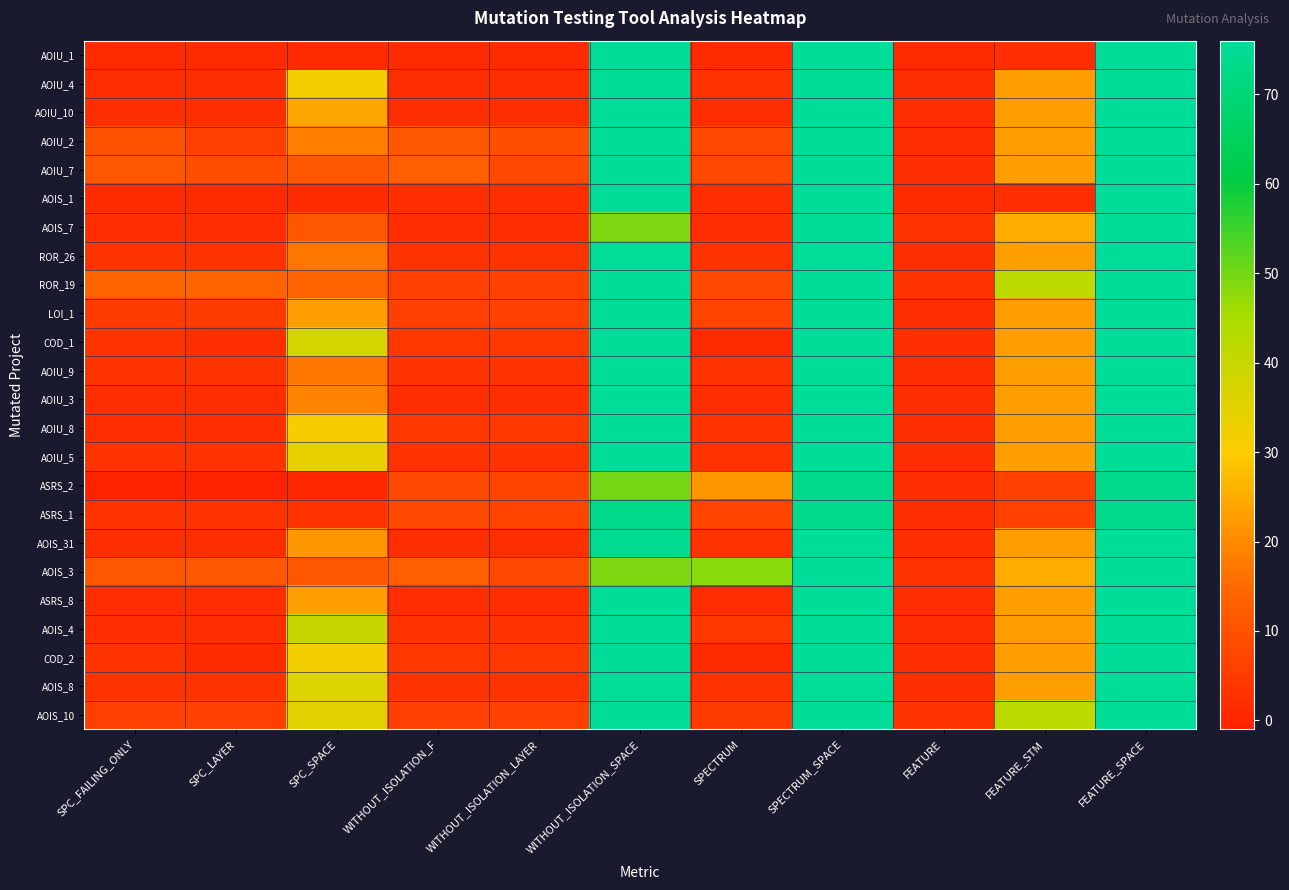

Reading left to right, transcribe all the data shown in this chart.

AOIU_1: SPC_FAILING_ONLY=1	SPC_LAYER=1	SPC_SPACE=1	WITHOUT_ISOLATION_F=1	WITHOUT_ISOLATION_LAYER=1	WITHOUT_ISOLATION_SPACE=76	SPECTRUM=1	SPECTRUM_SPACE=76	FEATURE=1	FEATURE_STM=2	FEATURE_SPACE=76
AOIU_4: SPC_FAILING_ONLY=2	SPC_LAYER=2	SPC_SPACE=32	WITHOUT_ISOLATION_F=2	WITHOUT_ISOLATION_LAYER=2	WITHOUT_ISOLATION_SPACE=76	SPECTRUM=3	SPECTRUM_SPACE=76	FEATURE=2	FEATURE_STM=23	FEATURE_SPACE=76
AOIU_10: SPC_FAILING_ONLY=2	SPC_LAYER=2	SPC_SPACE=24	WITHOUT_ISOLATION_F=2	WITHOUT_ISOLATION_LAYER=2	WITHOUT_ISOLATION_SPACE=76	SPECTRUM=2	SPECTRUM_SPACE=76	FEATURE=2	FEATURE_STM=23	FEATURE_SPACE=76
AOIU_2: SPC_FAILING_ONLY=10	SPC_LAYER=6	SPC_SPACE=18	WITHOUT_ISOLATION_F=11	WITHOUT_ISOLATION_LAYER=9	WITHOUT_ISOLATION_SPACE=76	SPECTRUM=8	SPECTRUM_SPACE=76	FEATURE=2	FEATURE_STM=23	FEATURE_SPACE=76
AOIU_7: SPC_FAILING_ONLY=11	SPC_LAYER=9	SPC_SPACE=11	WITHOUT_ISOLATION_F=13	WITHOUT_ISOLATION_LAYER=8	WITHOUT_ISOLATION_SPACE=76	SPECTRUM=8	SPECTRUM_SPACE=76	FEATURE=2	FEATURE_STM=23	FEATURE_SPACE=76
AOIS_1: SPC_FAILING_ONLY=1	SPC_LAYER=1	SPC_SPACE=1	WITHOUT_ISOLATION_F=2	WITHOUT_ISOLATION_LAYER=2	WITHOUT_ISOLATION_SPACE=76	SPECTRUM=2	SPECTRUM_SPACE=76	FEATURE=1	FEATURE_STM=2	FEATURE_SPACE=76
AOIS_7: SPC_FAILING_ONLY=2	SPC_LAYER=2	SPC_SPACE=11	WITHOUT_ISOLATION_F=2	WITHOUT_ISOLATION_LAYER=2	WITHOUT_ISOLATION_SPACE=49	SPECTRUM=2	SPECTRUM_SPACE=76	FEATURE=3	FEATURE_STM=25	FEATURE_SPACE=76
ROR_26: SPC_FAILING_ONLY=3	SPC_LAYER=3	SPC_SPACE=17	WITHOUT_ISOLATION_F=3	WITHOUT_ISOLATION_LAYER=3	WITHOUT_ISOLATION_SPACE=76	SPECTRUM=3	SPECTRUM_SPACE=76	FEATURE=2	FEATURE_STM=23	FEATURE_SPACE=76
ROR_19: SPC_FAILING_ONLY=14	SPC_LAYER=14	SPC_SPACE=14	WITHOUT_ISOLATION_F=6	WITHOUT_ISOLATION_LAYER=6	WITHOUT_ISOLATION_SPACE=76	SPECTRUM=8	SPECTRUM_SPACE=76	FEATURE=3	FEATURE_STM=42	FEATURE_SPACE=76
LOI_1: SPC_FAILING_ONLY=5	SPC_LAYER=5	SPC_SPACE=23	WITHOUT_ISOLATION_F=6	WITHOUT_ISOLATION_LAYER=6	WITHOUT_ISOLATION_SPACE=76	SPECTRUM=7	SPECTRUM_SPACE=76	FEATURE=2	FEATURE_STM=23	FEATURE_SPACE=76
COD_1: SPC_FAILING_ONLY=3	SPC_LAYER=2	SPC_SPACE=38	WITHOUT_ISOLATION_F=4	WITHOUT_ISOLATION_LAYER=4	WITHOUT_ISOLATION_SPACE=76	SPECTRUM=1	SPECTRUM_SPACE=76	FEATURE=2	FEATURE_STM=23	FEATURE_SPACE=76
AOIU_9: SPC_FAILING_ONLY=3	SPC_LAYER=3	SPC_SPACE=17	WITHOUT_ISOLATION_F=3	WITHOUT_ISOLATION_LAYER=3	WITHOUT_ISOLATION_SPACE=76	SPECTRUM=3	SPECTRUM_SPACE=76	FEATURE=2	FEATURE_STM=23	FEATURE_SPACE=76
AOIU_3: SPC_FAILING_ONLY=2	SPC_LAYER=2	SPC_SPACE=19	WITHOUT_ISOLATION_F=2	WITHOUT_ISOLATION_LAYER=2	WITHOUT_ISOLATION_SPACE=76	SPECTRUM=2	SPECTRUM_SPACE=76	FEATURE=2	FEATURE_STM=23	FEATURE_SPACE=76
AOIU_8: SPC_FAILING_ONLY=2	SPC_LAYER=2	SPC_SPACE=31	WITHOUT_ISOLATION_F=4	WITHOUT_ISOLATION_LAYER=4	WITHOUT_ISOLATION_SPACE=76	SPECTRUM=3	SPECTRUM_SPACE=76	FEATURE=2	FEATURE_STM=23	FEATURE_SPACE=76
AOIU_5: SPC_FAILING_ONLY=3	SPC_LAYER=3	SPC_SPACE=34	WITHOUT_ISOLATION_F=3	WITHOUT_ISOLATION_LAYER=3	WITHOUT_ISOLATION_SPACE=76	SPECTRUM=3	SPECTRUM_SPACE=76	FEATURE=2	FEATURE_STM=23	FEATURE_SPACE=76
ASRS_2: SPC_FAILING_ONLY=-1	SPC_LAYER=-1	SPC_SPACE=0	WITHOUT_ISOLATION_F=8	WITHOUT_ISOLATION_LAYER=7	WITHOUT_ISOLATION_SPACE=50	SPECTRUM=22	SPECTRUM_SPACE=73	FEATURE=2	FEATURE_STM=6	FEATURE_SPACE=73
ASRS_1: SPC_FAILING_ONLY=3	SPC_LAYER=3	SPC_SPACE=3	WITHOUT_ISOLATION_F=8	WITHOUT_ISOLATION_LAYER=7	WITHOUT_ISOLATION_SPACE=73	SPECTRUM=7	SPECTRUM_SPACE=73	FEATURE=2	FEATURE_STM=6	FEATURE_SPACE=73
AOIS_31: SPC_FAILING_ONLY=2	SPC_LAYER=2	SPC_SPACE=22	WITHOUT_ISOLATION_F=2	WITHOUT_ISOLATION_LAYER=2	WITHOUT_ISOLATION_SPACE=74	SPECTRUM=3	SPECTRUM_SPACE=76	FEATURE=2	FEATURE_STM=23	FEATURE_SPACE=76
AOIS_3: SPC_FAILING_ONLY=11	SPC_LAYER=11	SPC_SPACE=11	WITHOUT_ISOLATION_F=13	WITHOUT_ISOLATION_LAYER=8	WITHOUT_ISOLATION_SPACE=49	SPECTRUM=48	SPECTRUM_SPACE=76	FEATURE=3	FEATURE_STM=25	FEATURE_SPACE=76
ASRS_8: SPC_FAILING_ONLY=2	SPC_LAYER=2	SPC_SPACE=23	WITHOUT_ISOLATION_F=2	WITHOUT_ISOLATION_LAYER=2	WITHOUT_ISOLATION_SPACE=76	SPECTRUM=2	SPECTRUM_SPACE=76	FEATURE=2	FEATURE_STM=23	FEATURE_SPACE=76
AOIS_4: SPC_FAILING_ONLY=2	SPC_LAYER=2	SPC_SPACE=40	WITHOUT_ISOLATION_F=3	WITHOUT_ISOLATION_LAYER=3	WITHOUT_ISOLATION_SPACE=76	SPECTRUM=4	SPECTRUM_SPACE=76	FEATURE=2	FEATURE_STM=23	FEATURE_SPACE=76
COD_2: SPC_FAILING_ONLY=3	SPC_LAYER=1	SPC_SPACE=32	WITHOUT_ISOLATION_F=4	WITHOUT_ISOLATION_LAYER=4	WITHOUT_ISOLATION_SPACE=76	SPECTRUM=1	SPECTRUM_SPACE=76	FEATURE=2	FEATURE_STM=23	FEATURE_SPACE=76
AOIS_8: SPC_FAILING_ONLY=3	SPC_LAYER=3	SPC_SPACE=36	WITHOUT_ISOLATION_F=3	WITHOUT_ISOLATION_LAYER=3	WITHOUT_ISOLATION_SPACE=76	SPECTRUM=3	SPECTRUM_SPACE=76	FEATURE=2	FEATURE_STM=23	FEATURE_SPACE=76
AOIS_10: SPC_FAILING_ONLY=6	SPC_LAYER=6	SPC_SPACE=35	WITHOUT_ISOLATION_F=6	WITHOUT_ISOLATION_LAYER=6	WITHOUT_ISOLATION_SPACE=76	SPECTRUM=5	SPECTRUM_SPACE=76	FEATURE=3	FEATURE_STM=42	FEATURE_SPACE=76